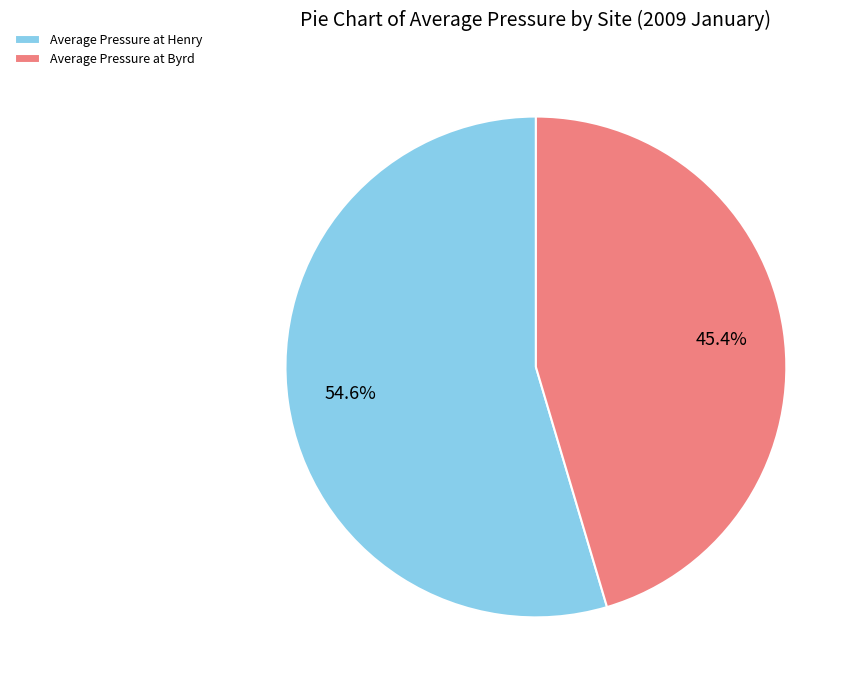

Between Average Pressure at Henry and Average Pressure at Byrd, which is larger?

Average Pressure at Henry